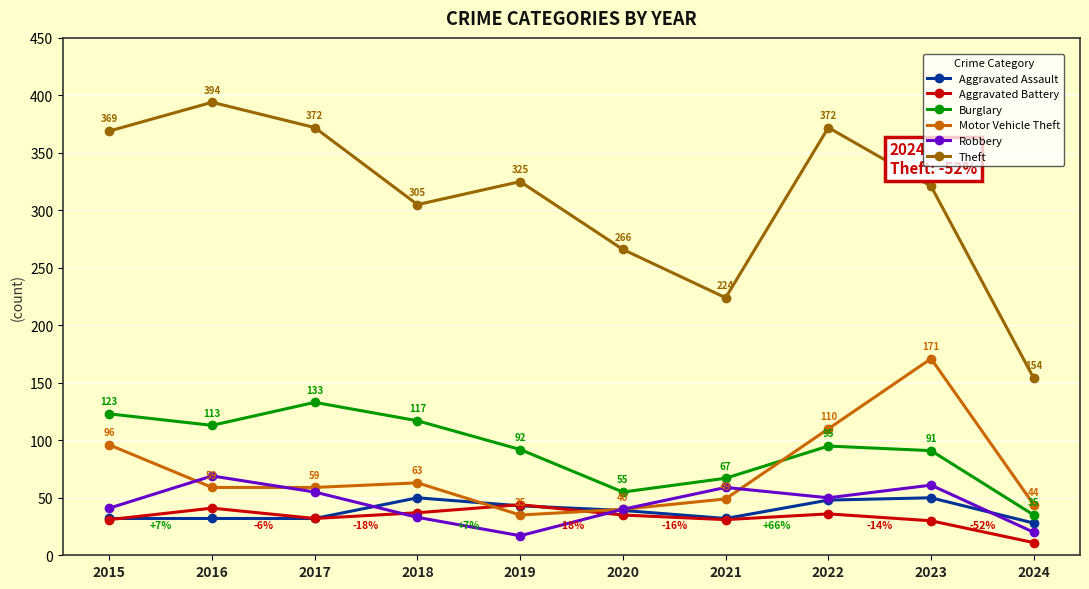

Which series has the largest total across all categories?

Theft